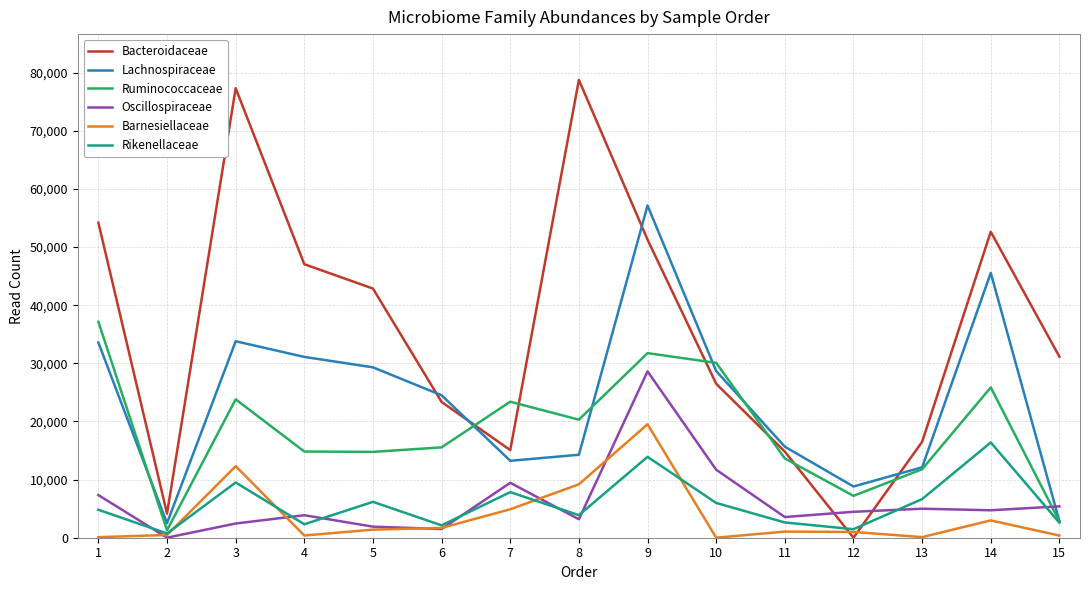

What is the greatest value displayed?

78767